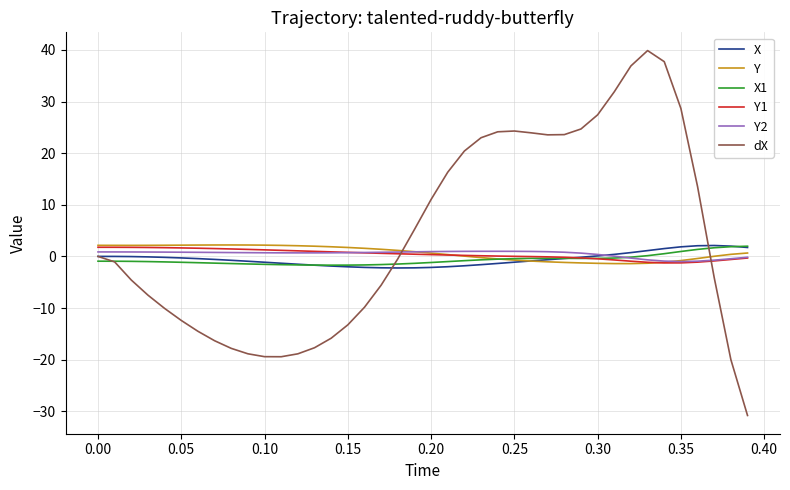

Which series has the largest total across all categories?

dX